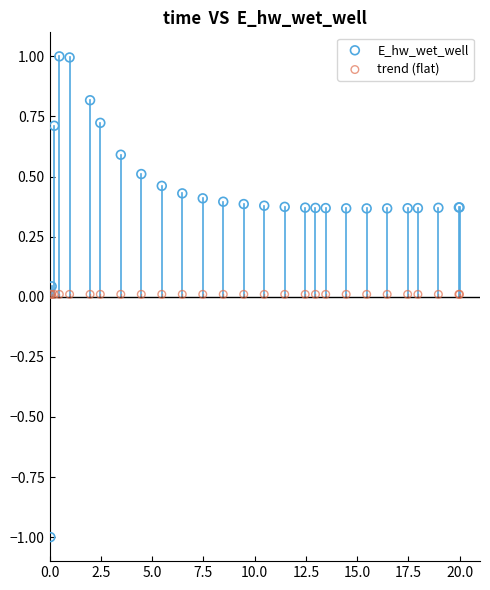

Which series contains the highest Y value?

E_hw_wet_well